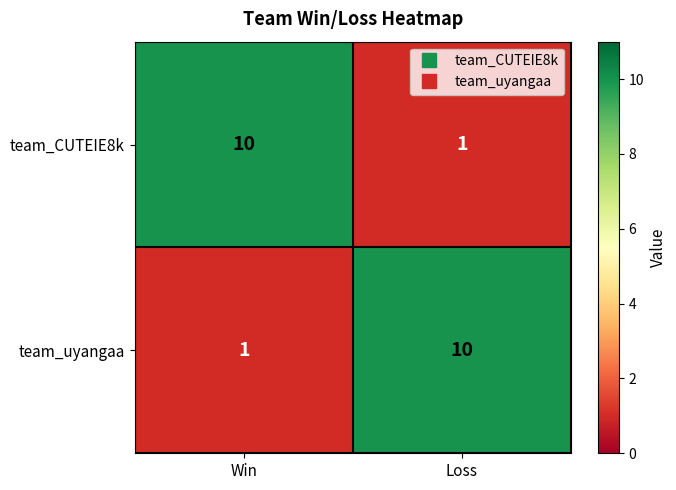

What is the spread (max minus min) of values at Loss?

9